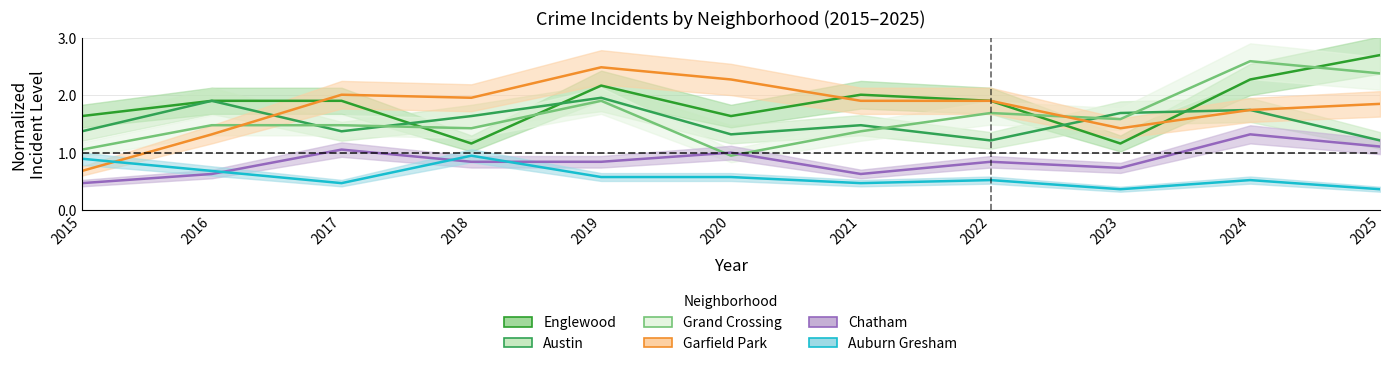

How many lines are shown in the chart?

6